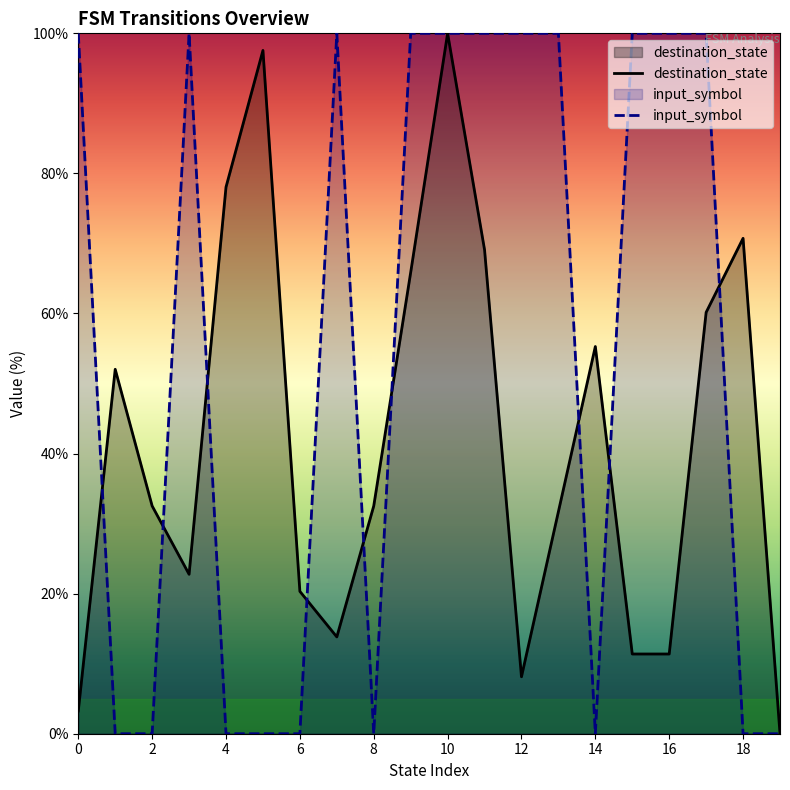

Is it true that destination_state equals 97.6 at 5?

True